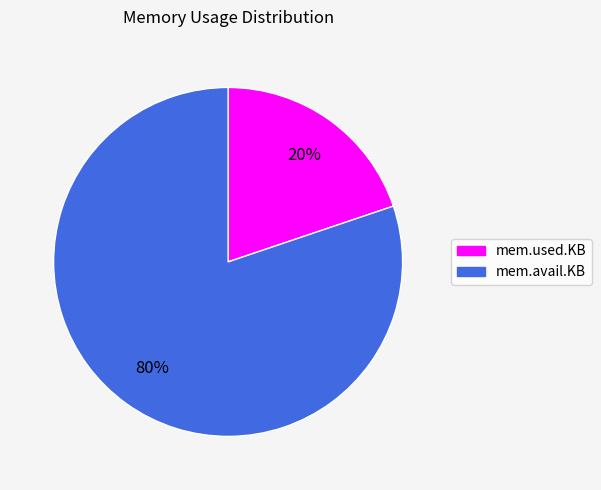

Count the number of slices in the pie.

2